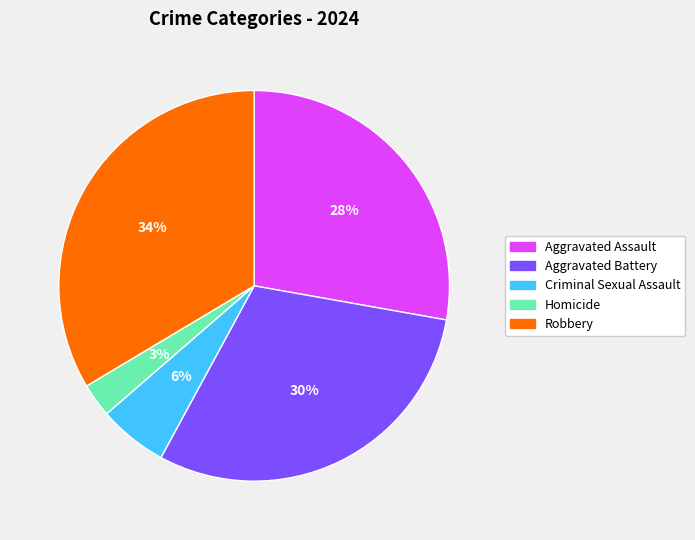

What is the largest slice in the pie chart?

Robbery